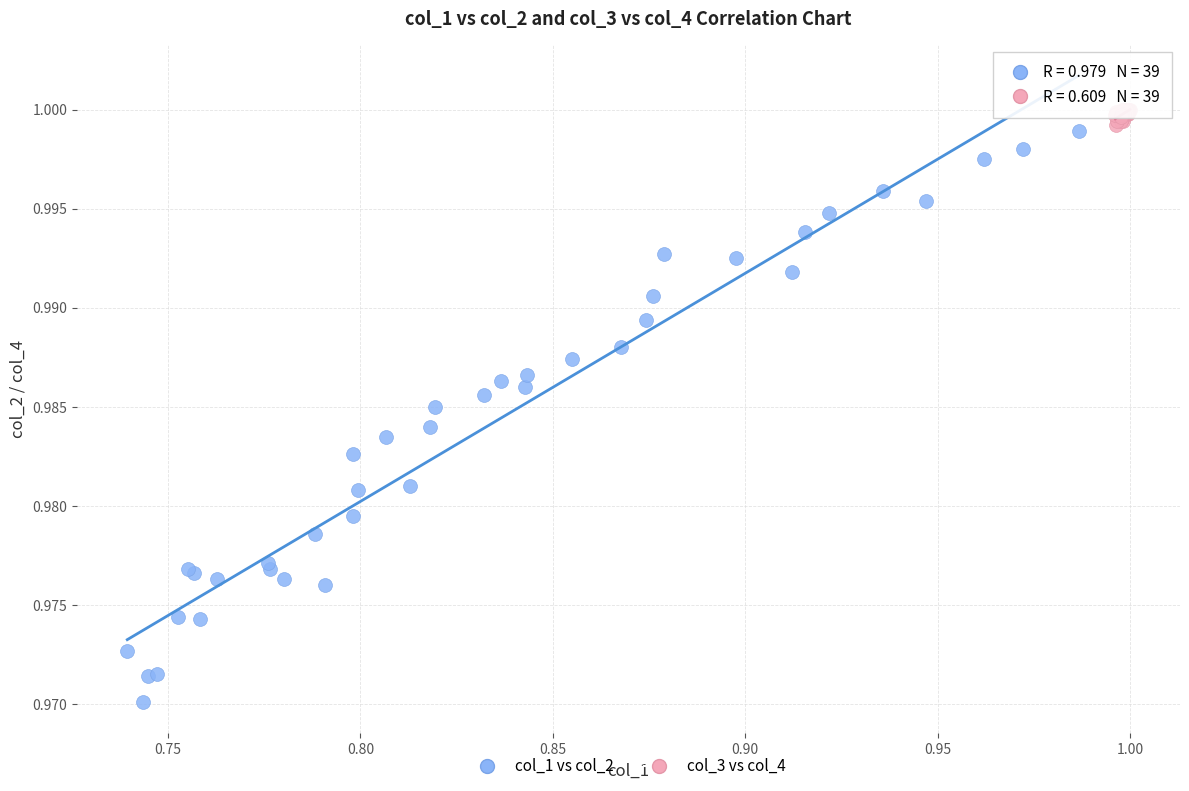

Which series reaches the minimum Y coordinate?

col_1 vs col_2